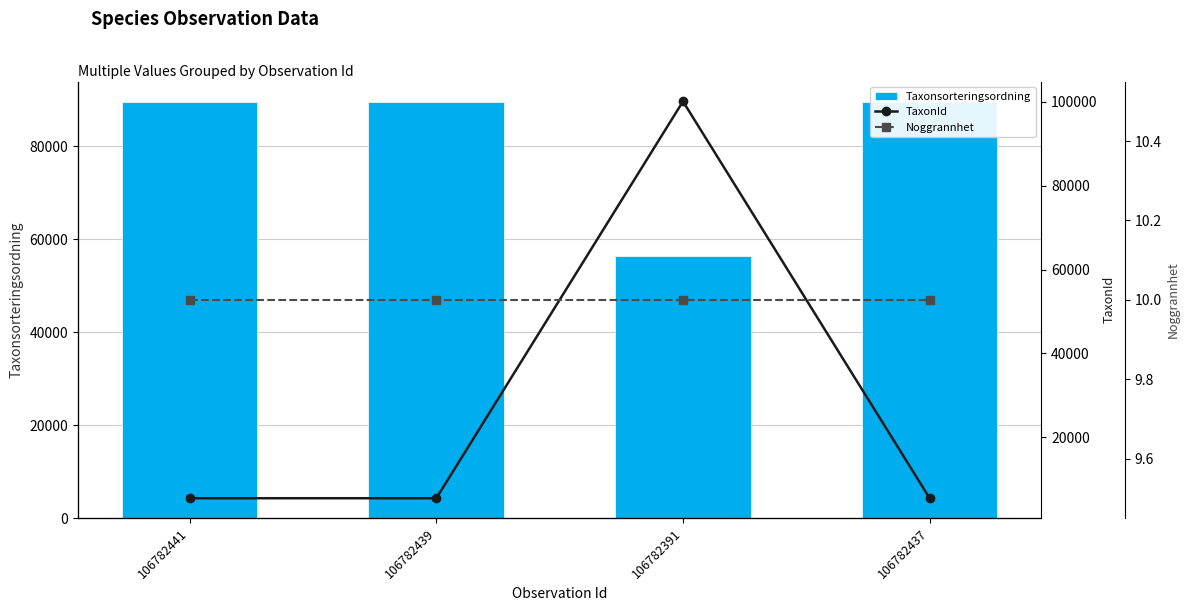

Read the TaxonId value at 106782391, to the nearest 50.

100100